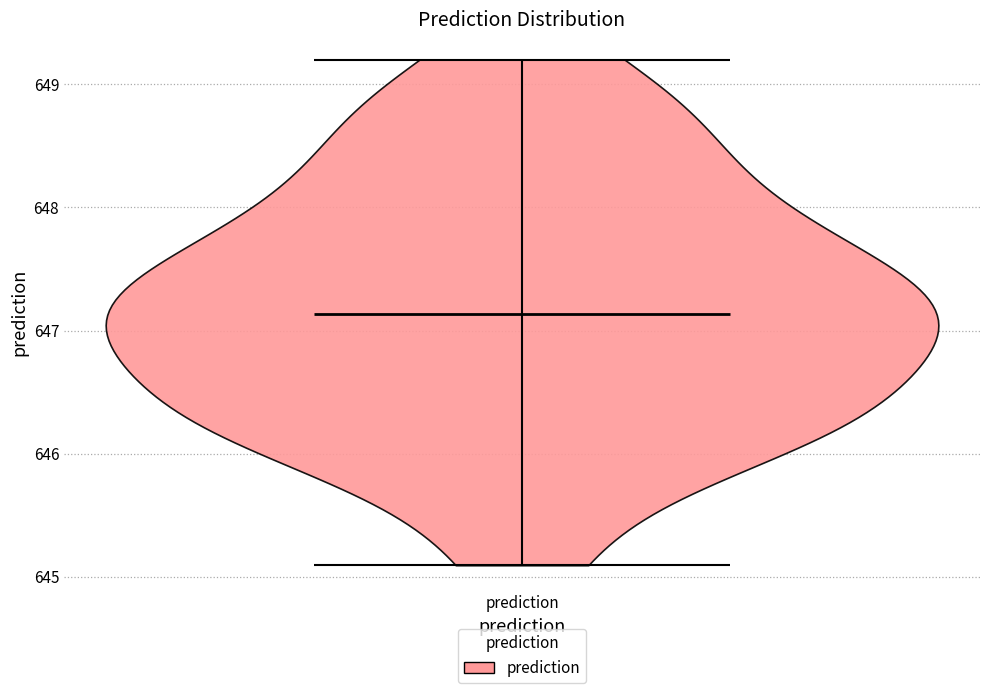

Read this violin plot against the y-axis: where its median line is, and the lowest and highest points the violin reaches. The values are not printed on the chart, so give them approximately, as read against the axis.

median line 647.1, lowest point 645.1, highest point 649.2